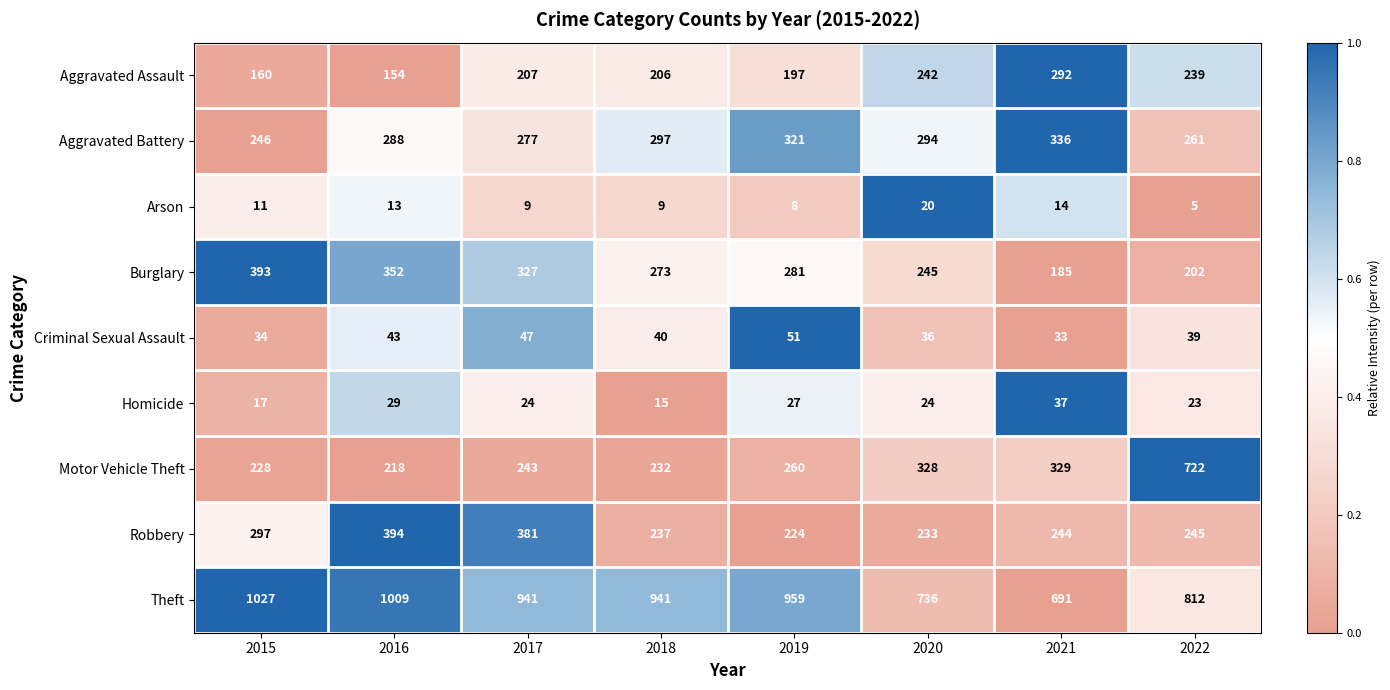

The value of Arson at 2020 is 8. True or false?

False